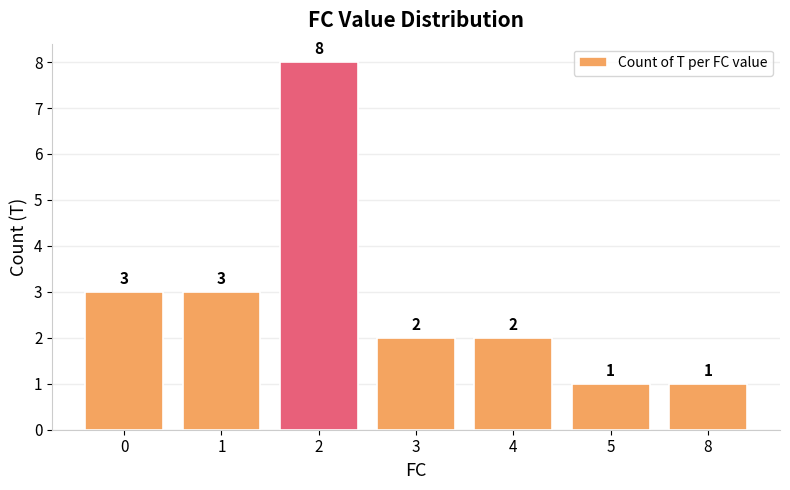

Count the values in the range 1 to 3.

6